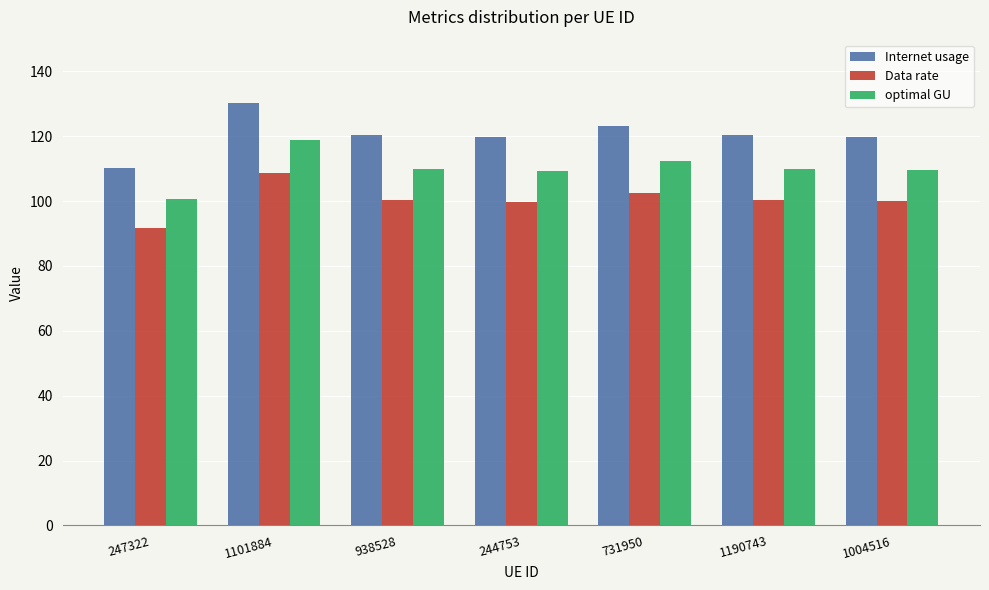

Which category has the highest value across all series?

1101884